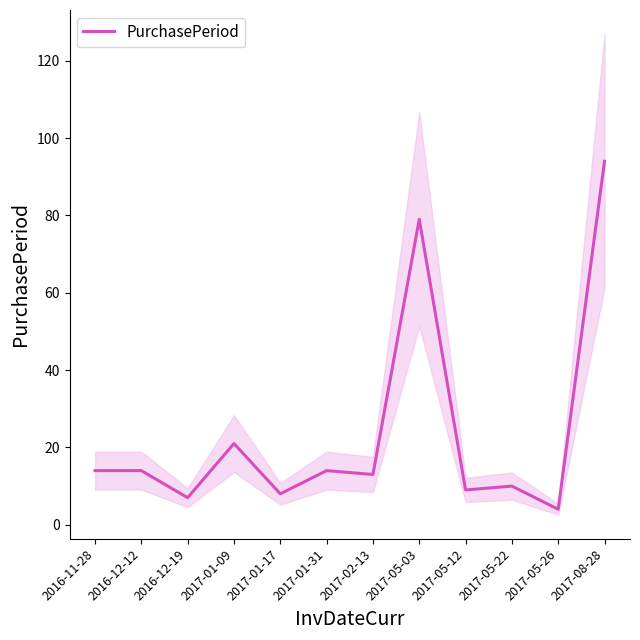

List the labels in order of value, smallest first.

2017-05-26, 2016-12-19, 2017-01-17, 2017-05-12, 2017-05-22, 2017-02-13, 2016-11-28, 2016-12-12, 2017-01-31, 2017-01-09, 2017-05-03, 2017-08-28